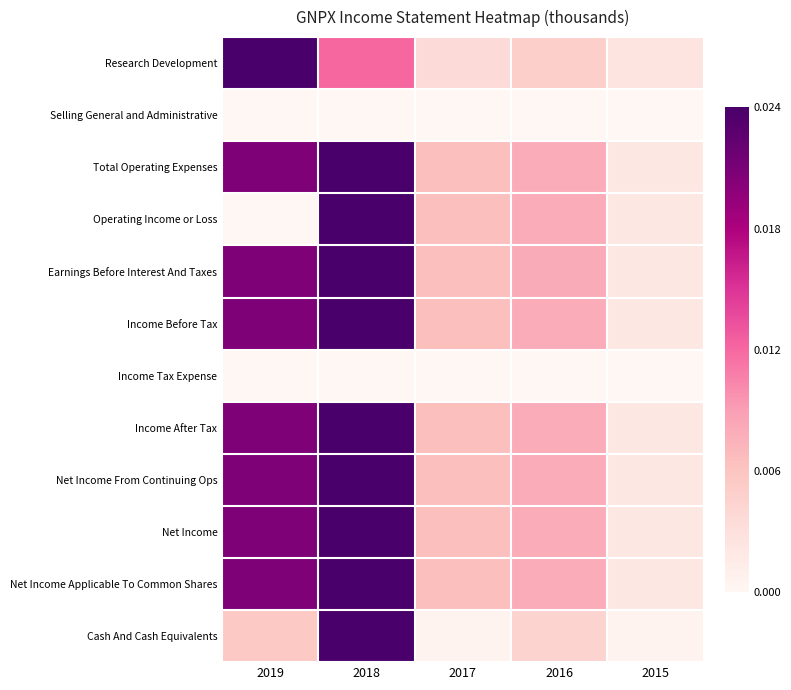

At 2019, list the series in order from largest to smallest.

Research Development, Total Operating Expenses, Income Before Tax, Income After Tax, Net Income From Continuing Ops, Net Income, Net Income Applicable To Common Shares, Earnings Before Interest And Taxes, Cash And Cash Equivalents, Selling General and Administrative, Operating Income or Loss, Income Tax Expense